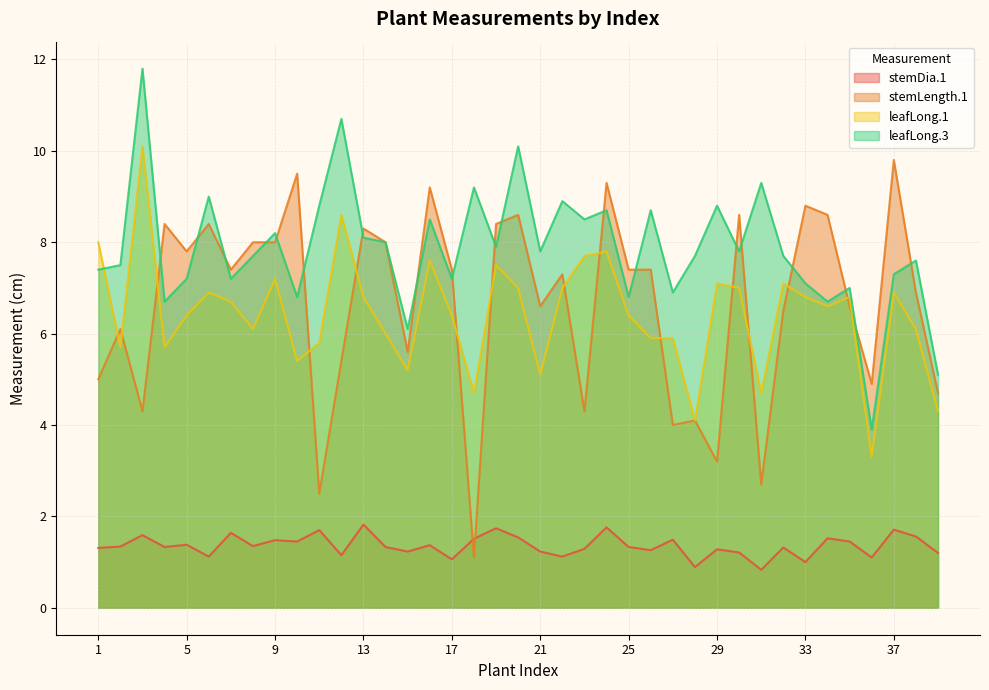

Is it true that stemLength.1 equals 10.8 at 22?

False